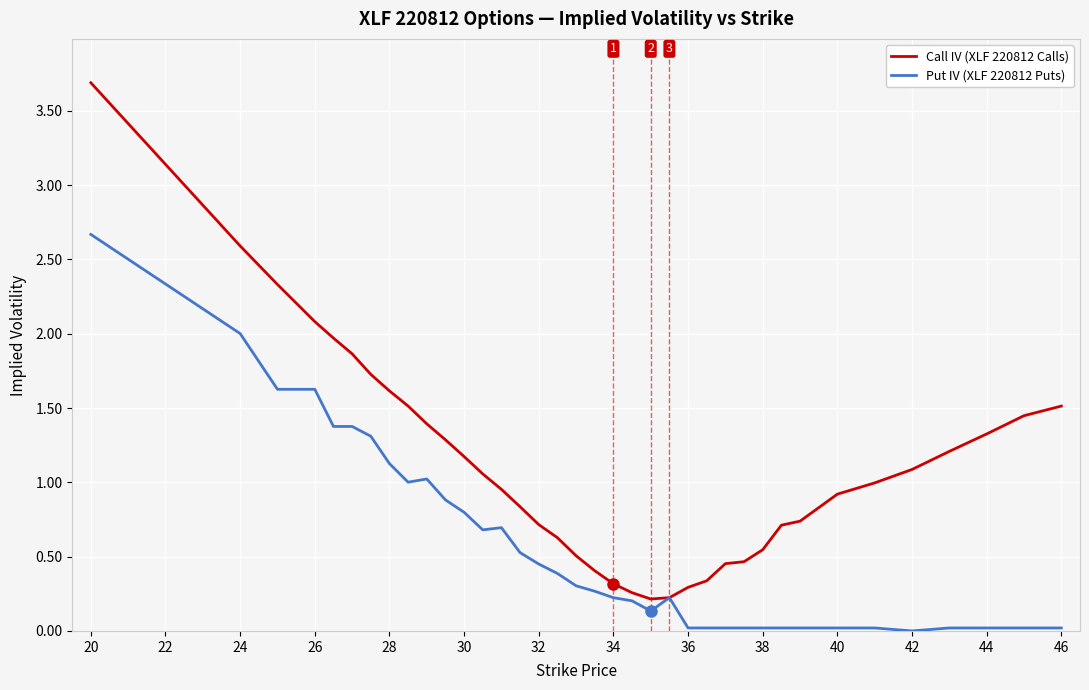

Does the chart have visible grid lines?

Yes